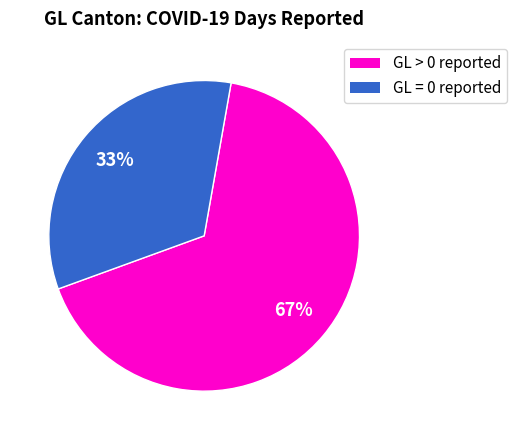

Is there a majority slice in this chart?

Yes